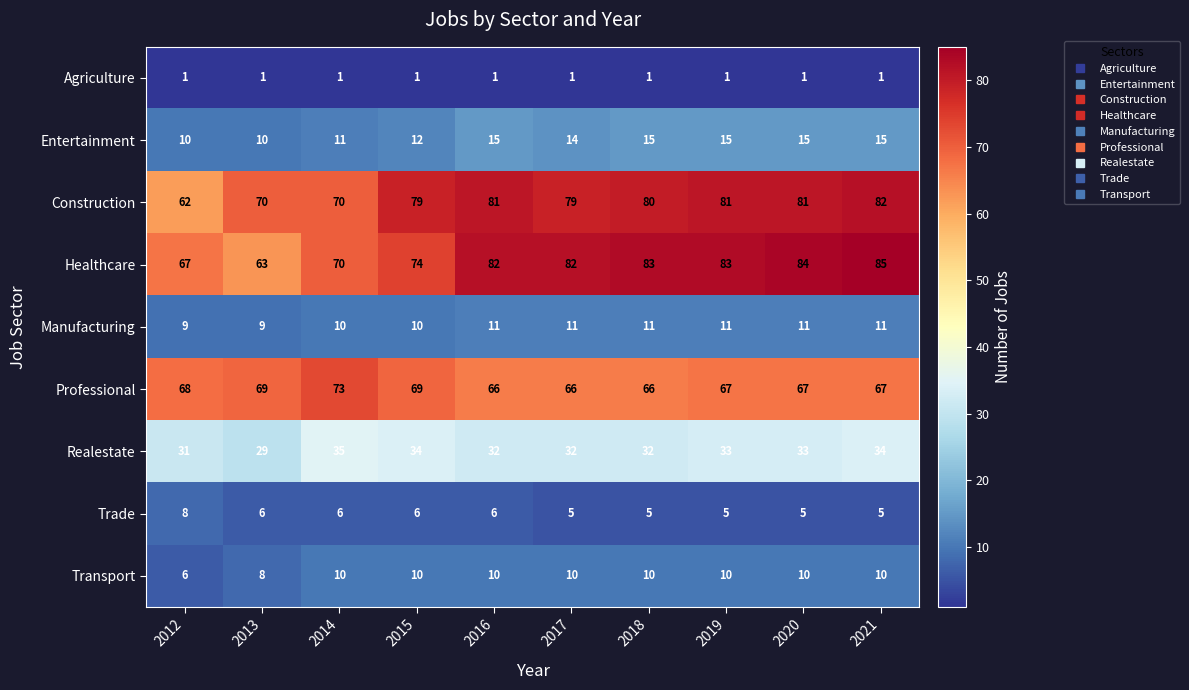

What is the sum of all Construction values?

765